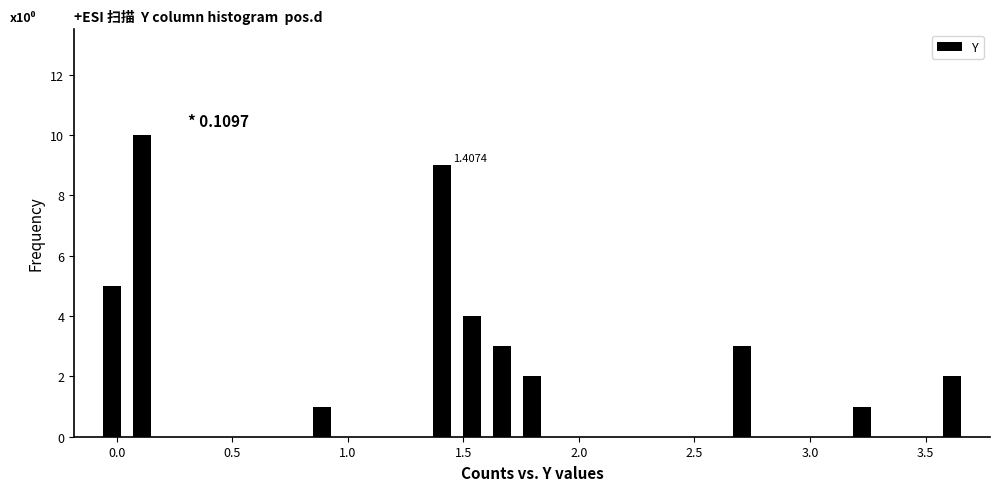

Around what value on the x-axis is the tallest bar? Give the approximate position of its centre, as read against the axis.

0.10